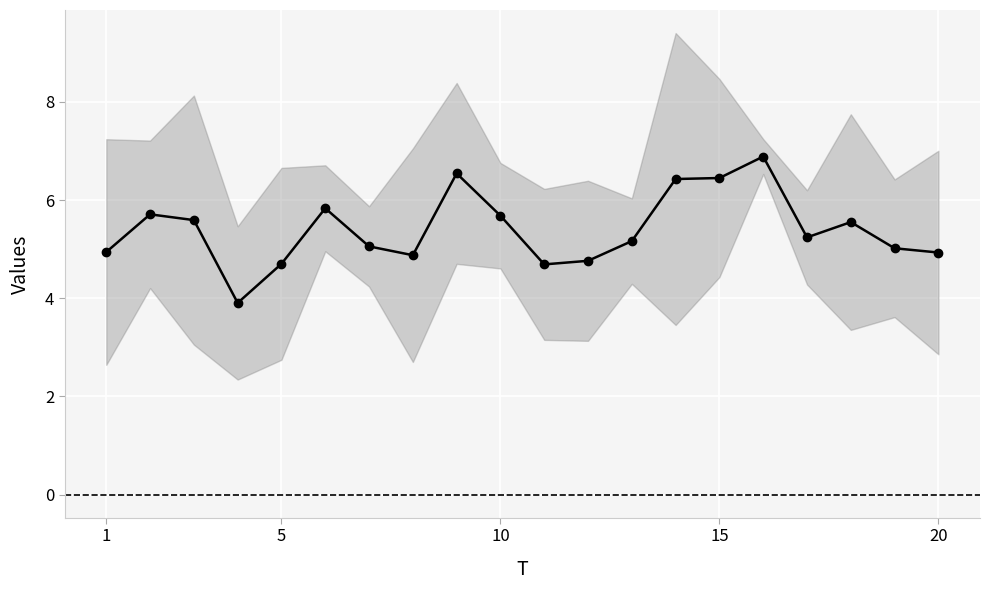

The value at 13 is 8.9. True or false?

False